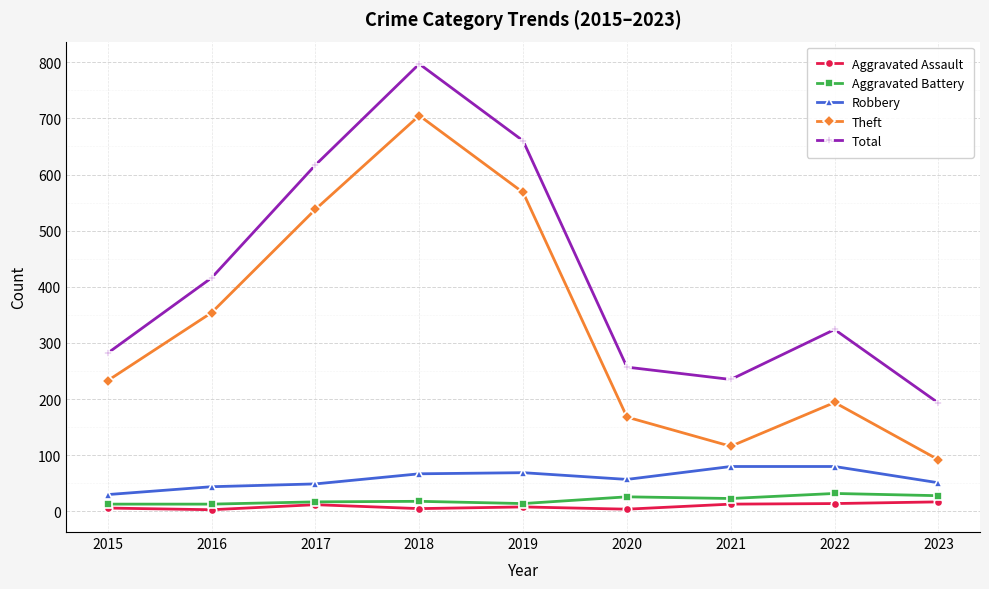

Is it true that Aggravated Assault equals 6 at 2015?

True